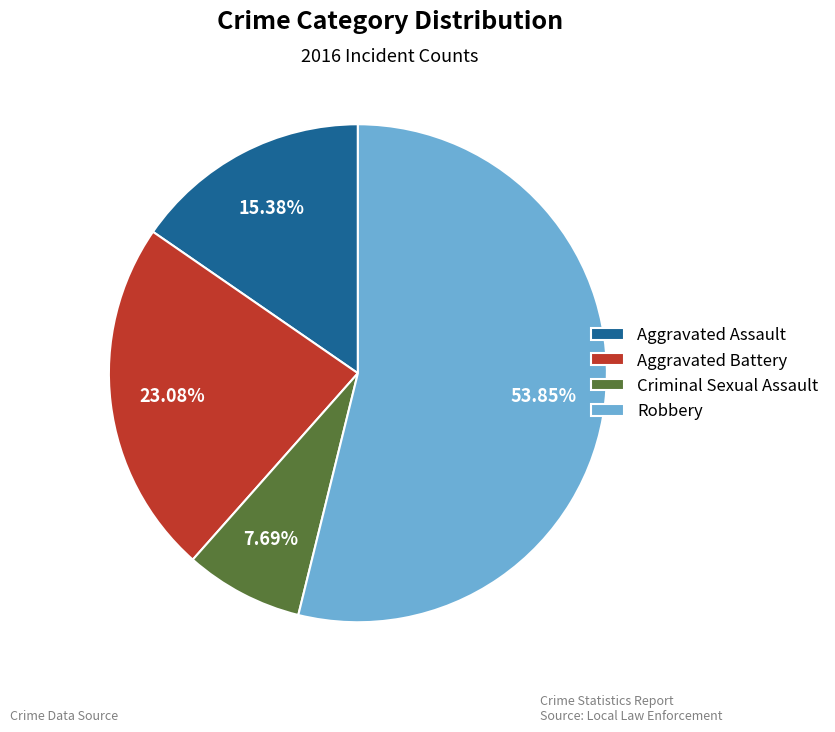

Is it true that Criminal Sexual Assault is 1% of the pie?

False